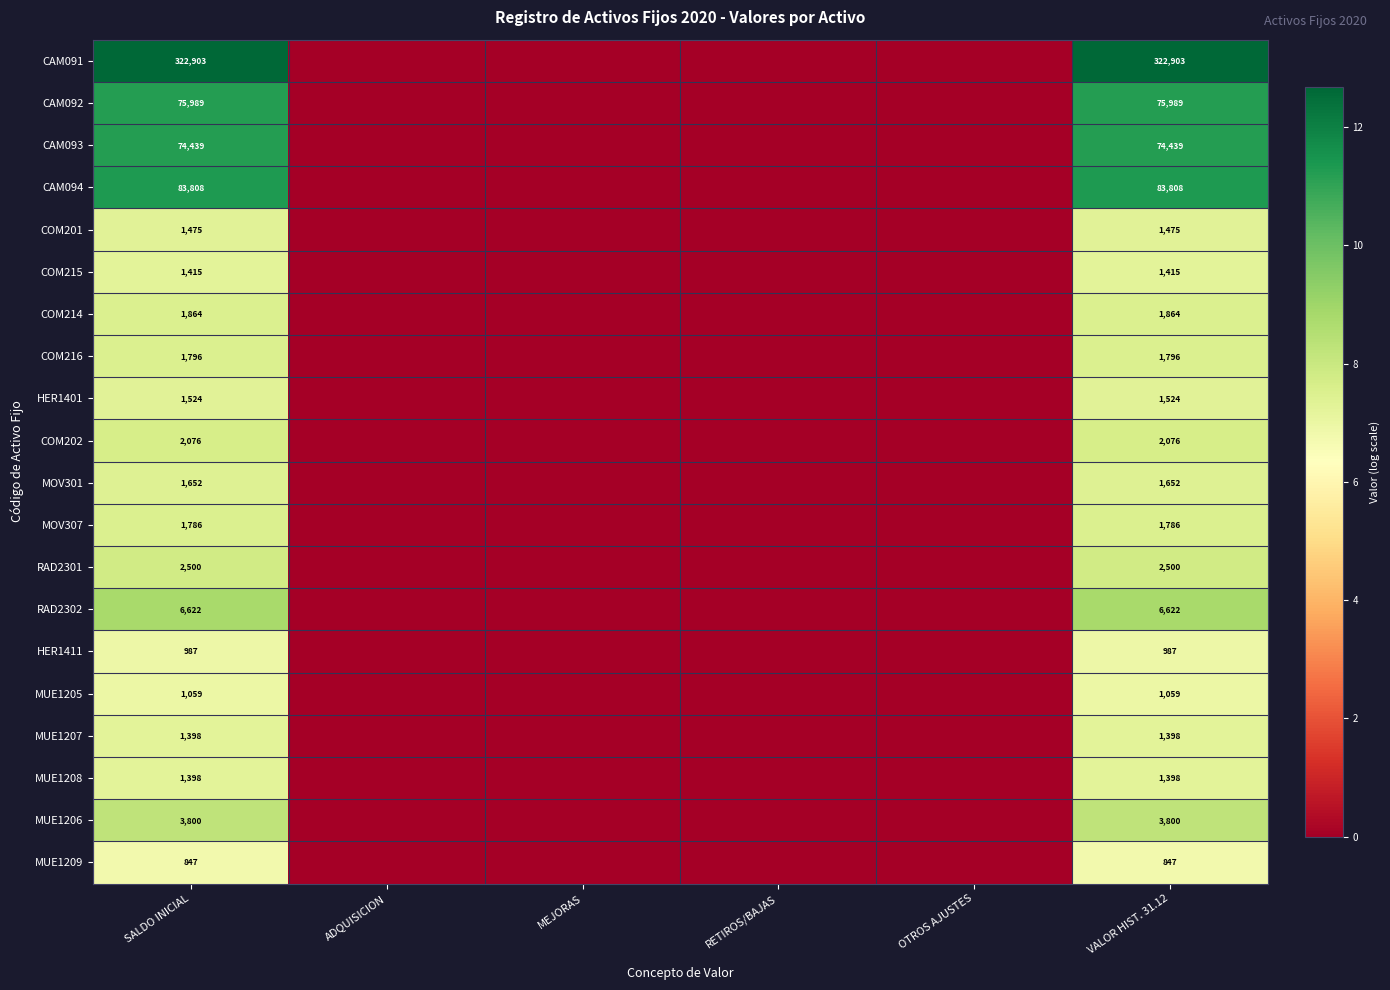

Is it true that COM216 equals 1796 at VALOR HIST. 31.12?

True